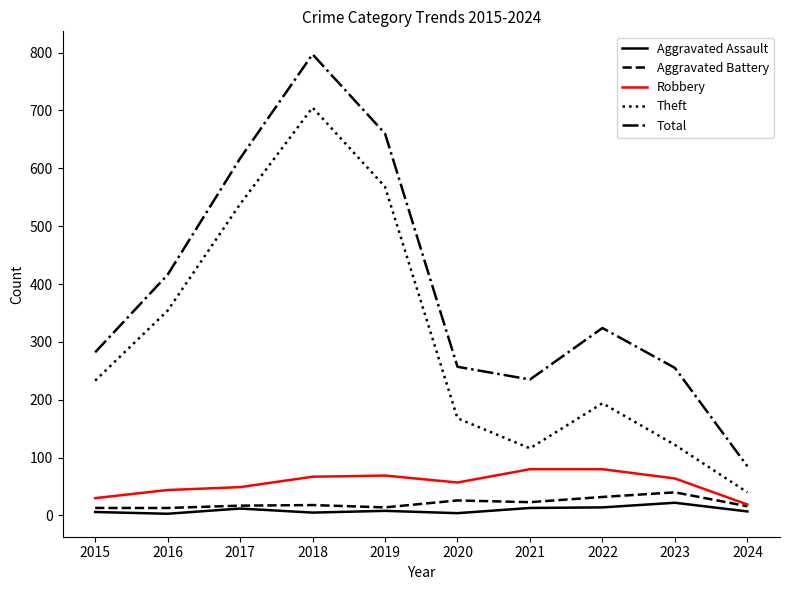

Is it true that Aggravated Assault equals 3 at 2016?

True